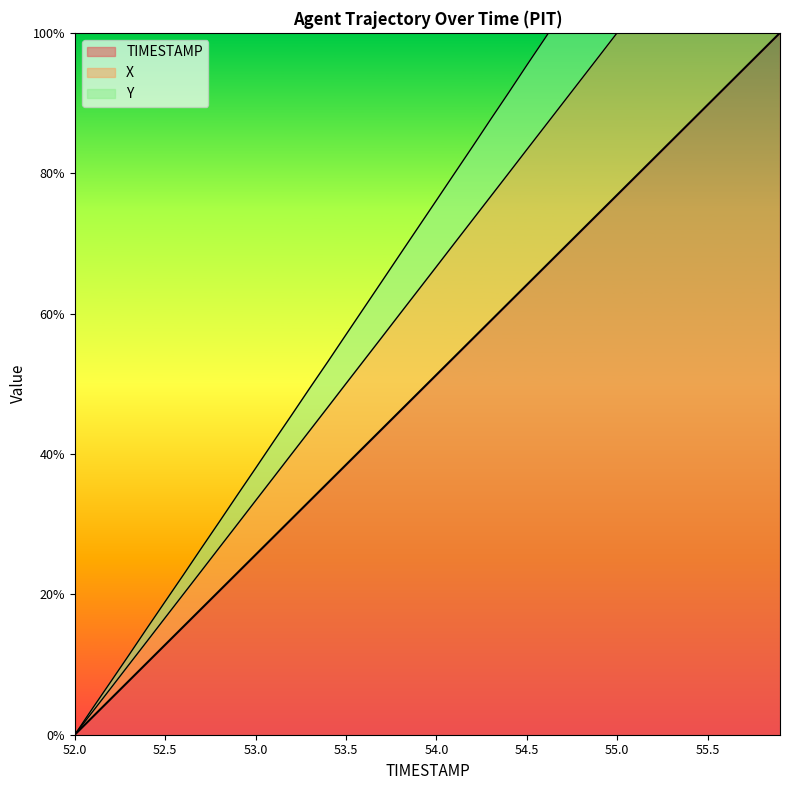

List the labels in order of Y value, largest first.

55.9, 55.8, 55.7, 55.6, 55.5, 55.4, 55.3, 55.2, 55.1, 55.0, 54.9, 54.8, 54.7, 54.6, 54.5, 54.4, 54.3, 54.2, 54.1, 54.0, 53.9, 53.8, 53.7, 53.6, 53.5, 53.4, 53.3, 53.2, 53.1, 53.0, 52.9, 52.8, 52.7, 52.6, 52.5, 52.4, 52.3, 52.2, 52.1, 52.0